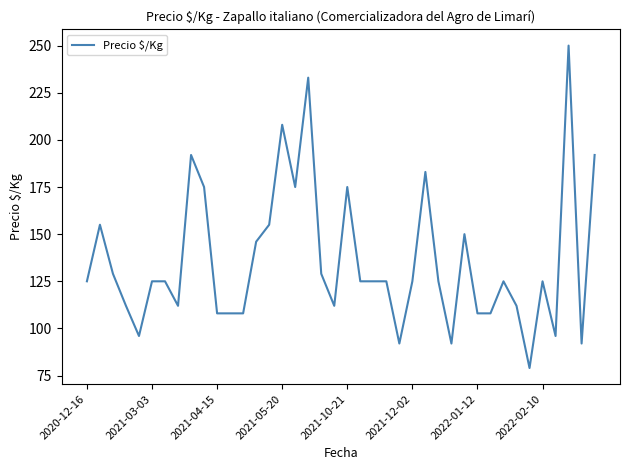

What is the minimum value shown in the chart?

79